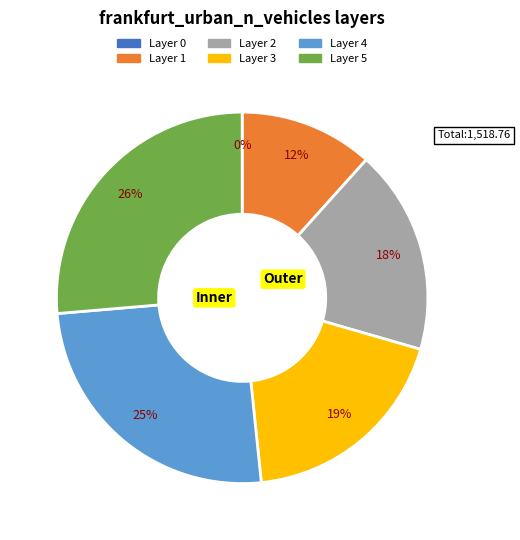

To the nearest percent, what is the difference between the Layer 3 and Layer 4 slice percentages?

6%